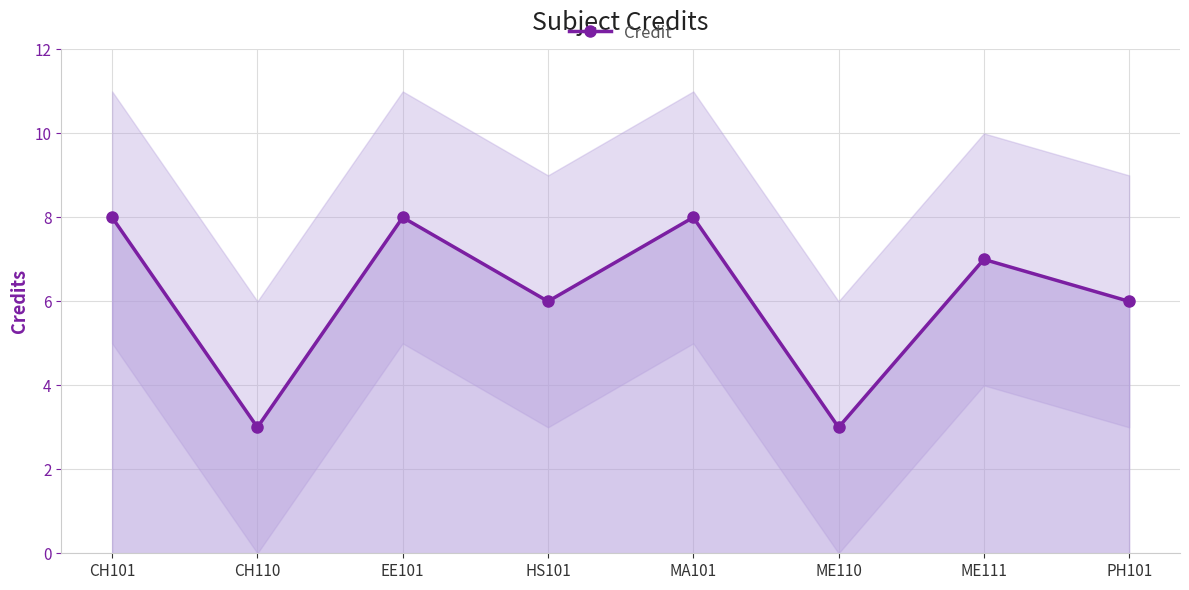

Rank the categories by value from lowest to highest.

CH110, ME110, HS101, PH101, ME111, CH101, EE101, MA101